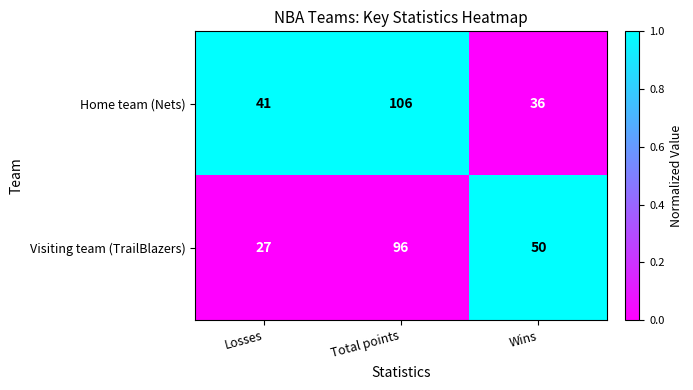

What is the approximate value of Visiting team (TrailBlazers) at Total points, to the nearest 10?

100